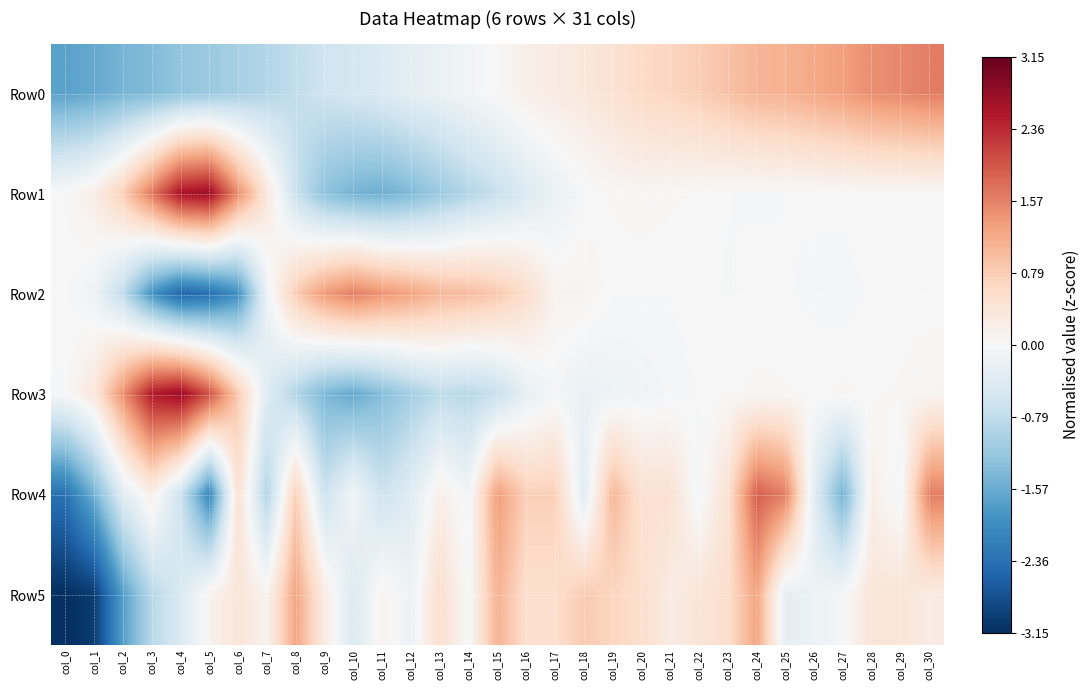

Rank the series by their maximum value, from lowest to highest.

Row5, Row2, Row0, Row4, Row1, Row3